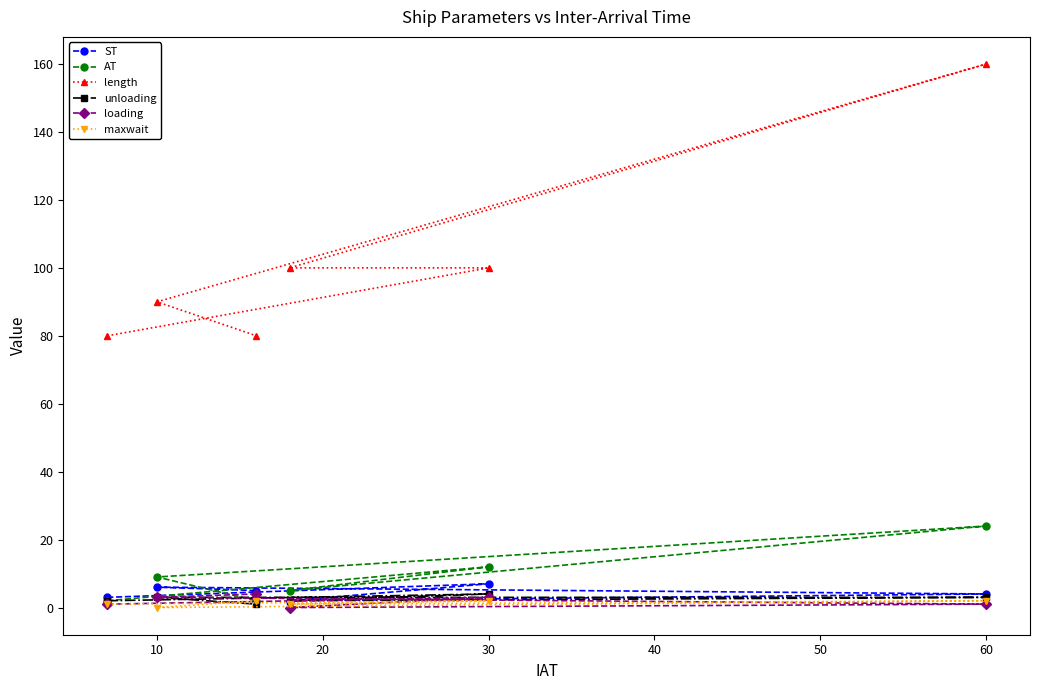

At how many categories does at least one series exceed 113?

1